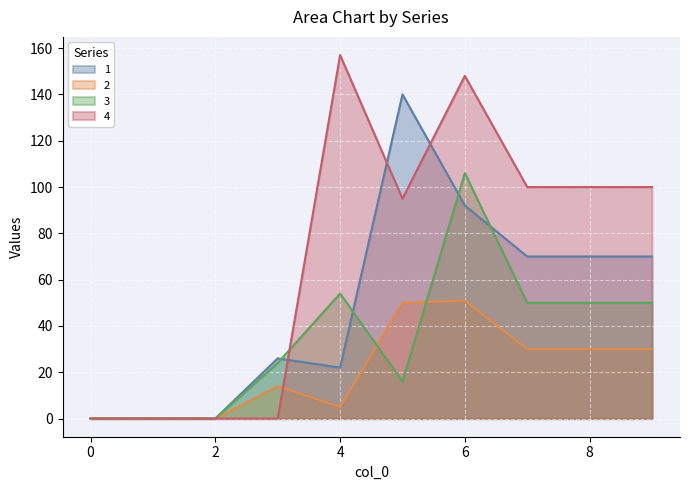

What is the maximum value for 2?

51